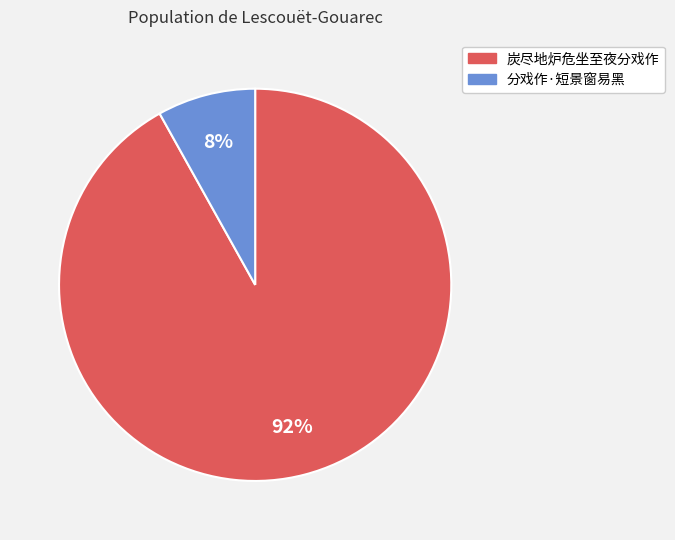

True or false: 分戏作·短景窗易黑 accounts for 8% of the total.

True